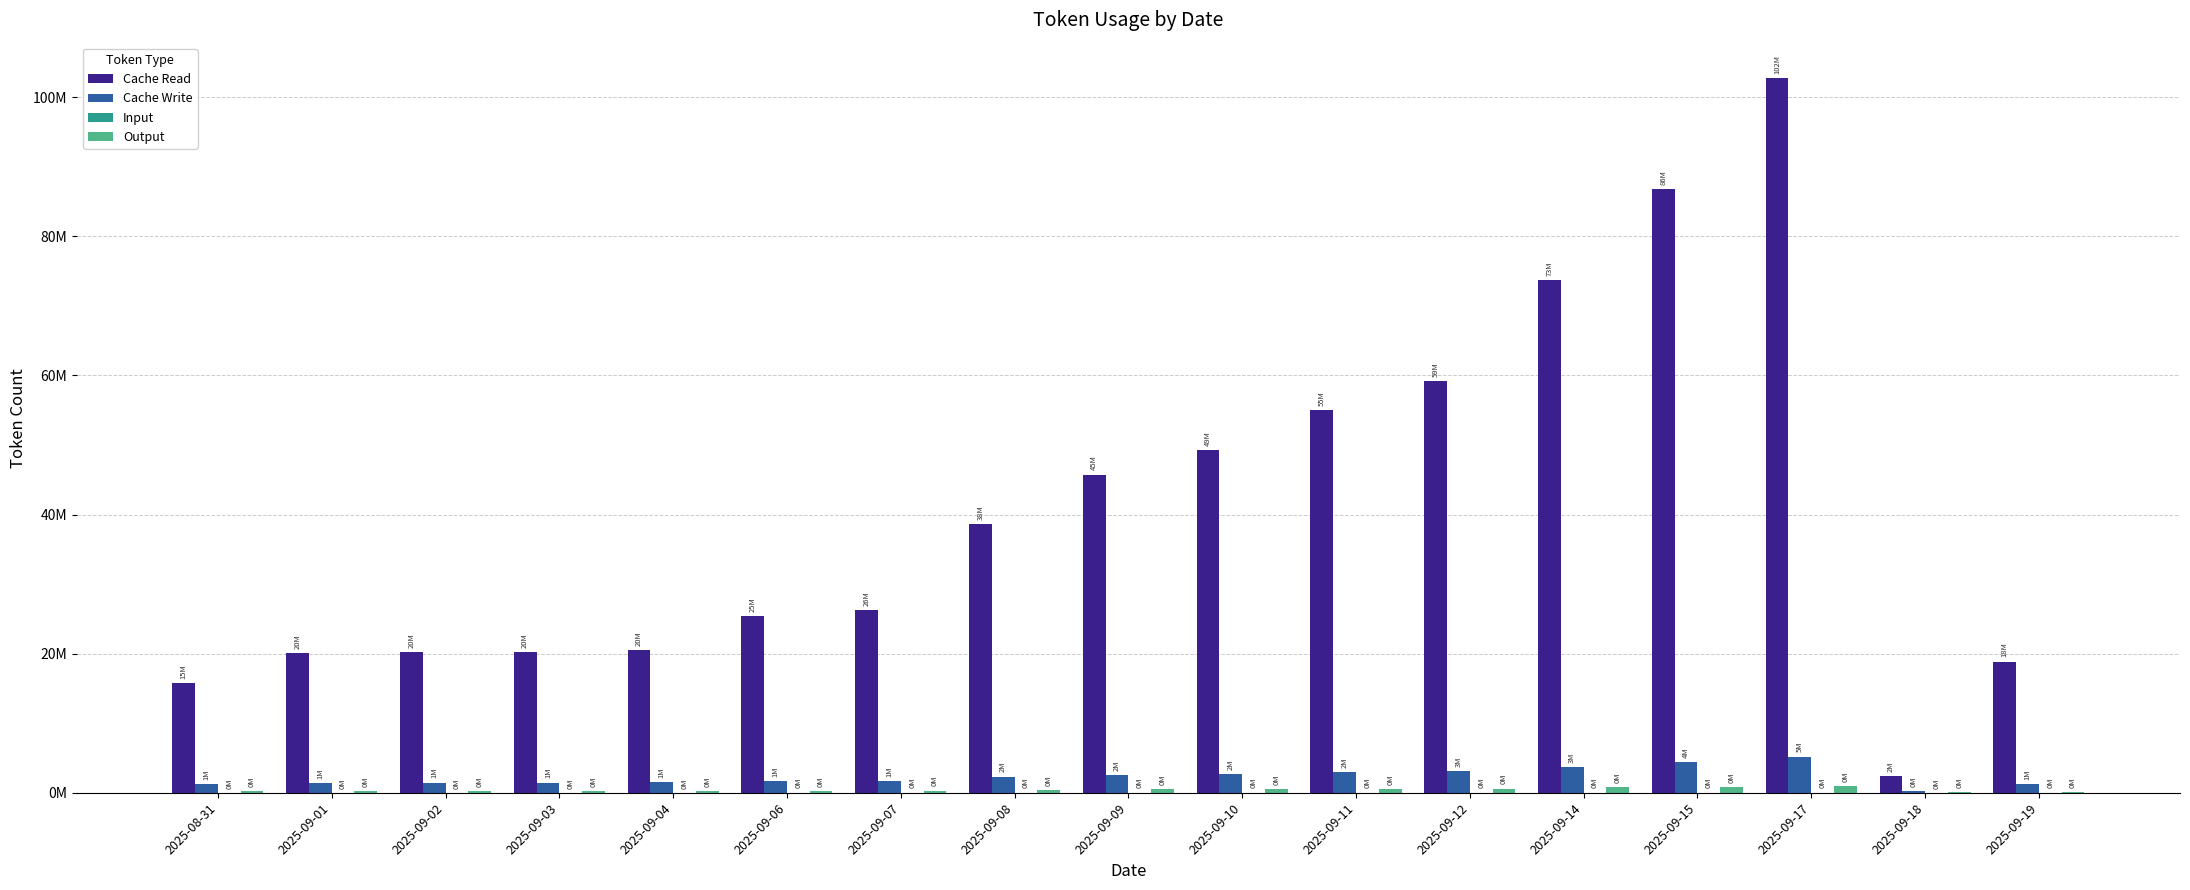

What position from the right is 2025-09-02?

15